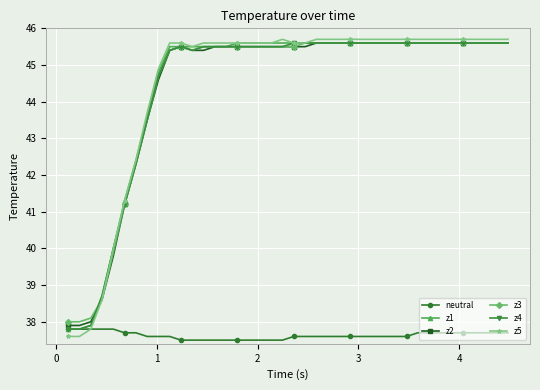

What are all the series names shown in the legend?

neutral, z1, z2, z3, z4, z5